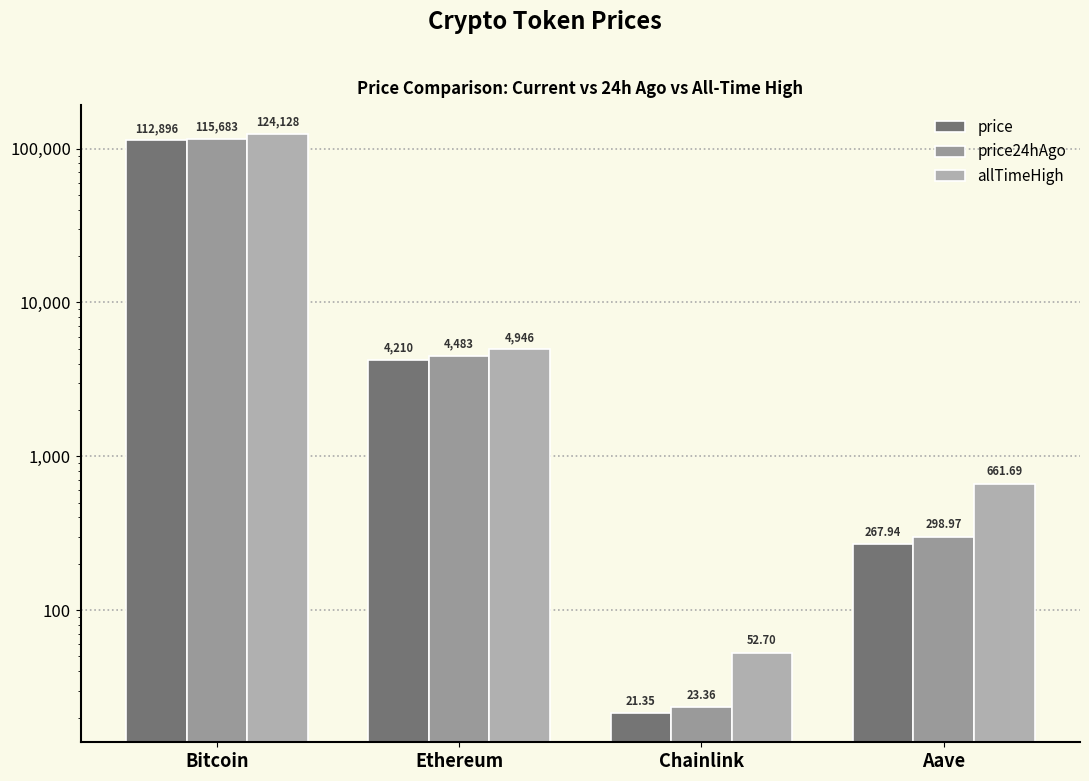

Is it true that allTimeHigh equals 661.7 at Aave?

True